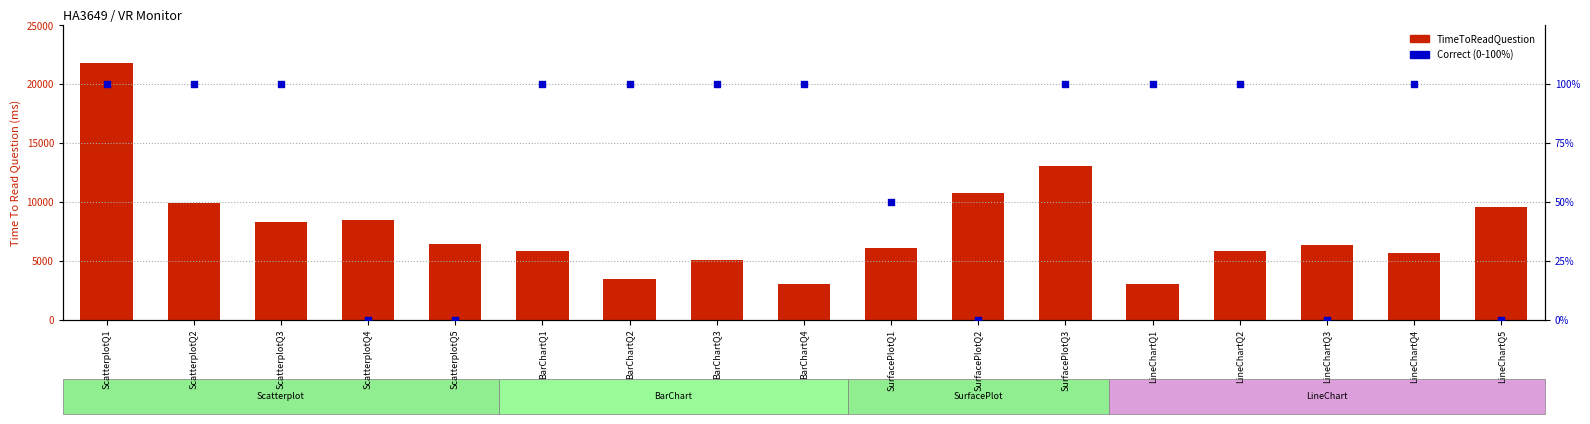

Which series reaches the minimum Y coordinate?

Correct (%)